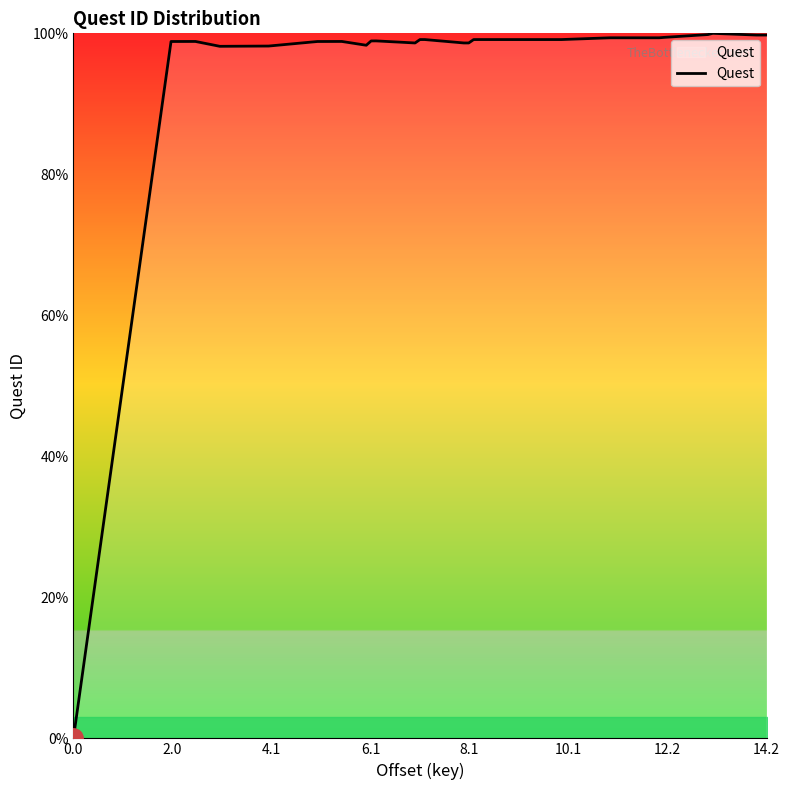

What is the greatest value displayed?

100.0